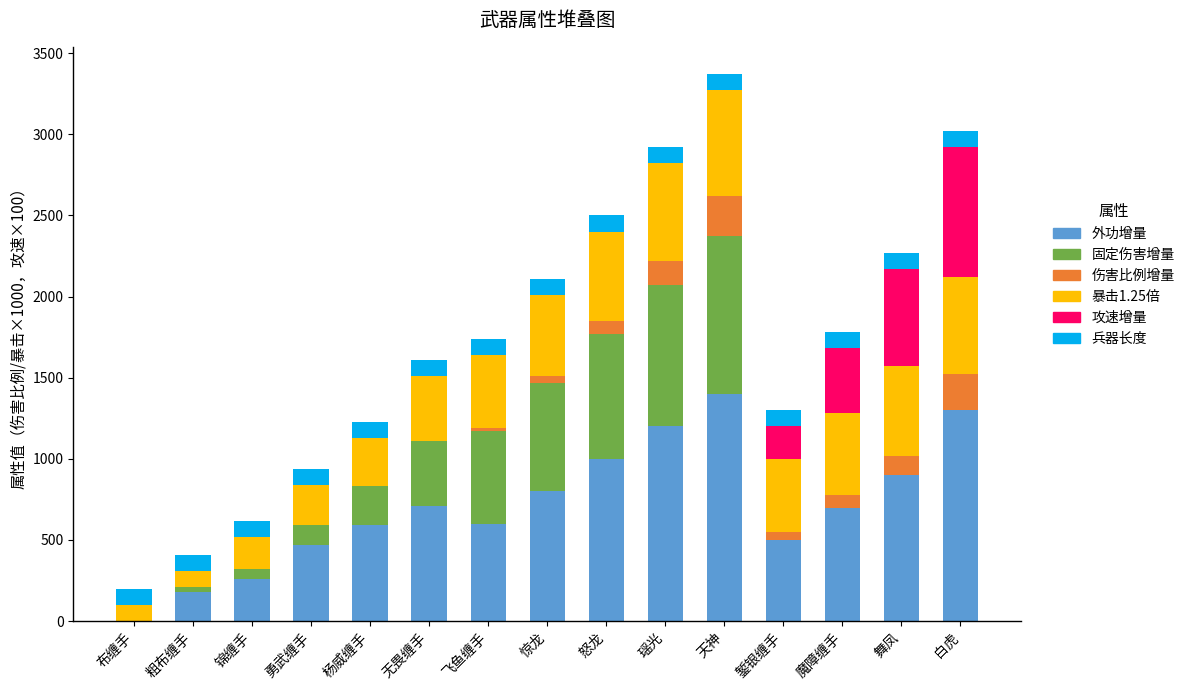

True or false: 外功增量 has a value of 1371 at 惊龙.

False